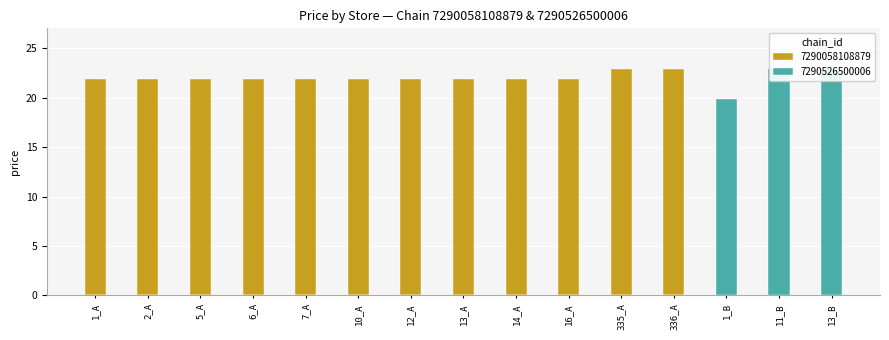

Is it true that the value at 16_A is 10.7?

False